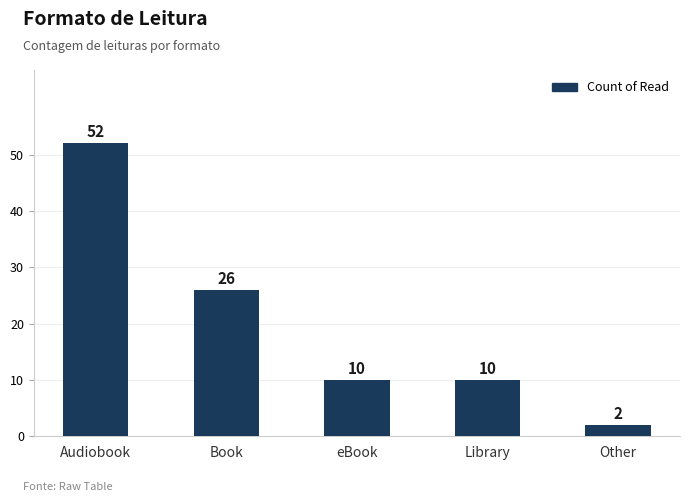

True or false: the data shows 13 at Library.

False